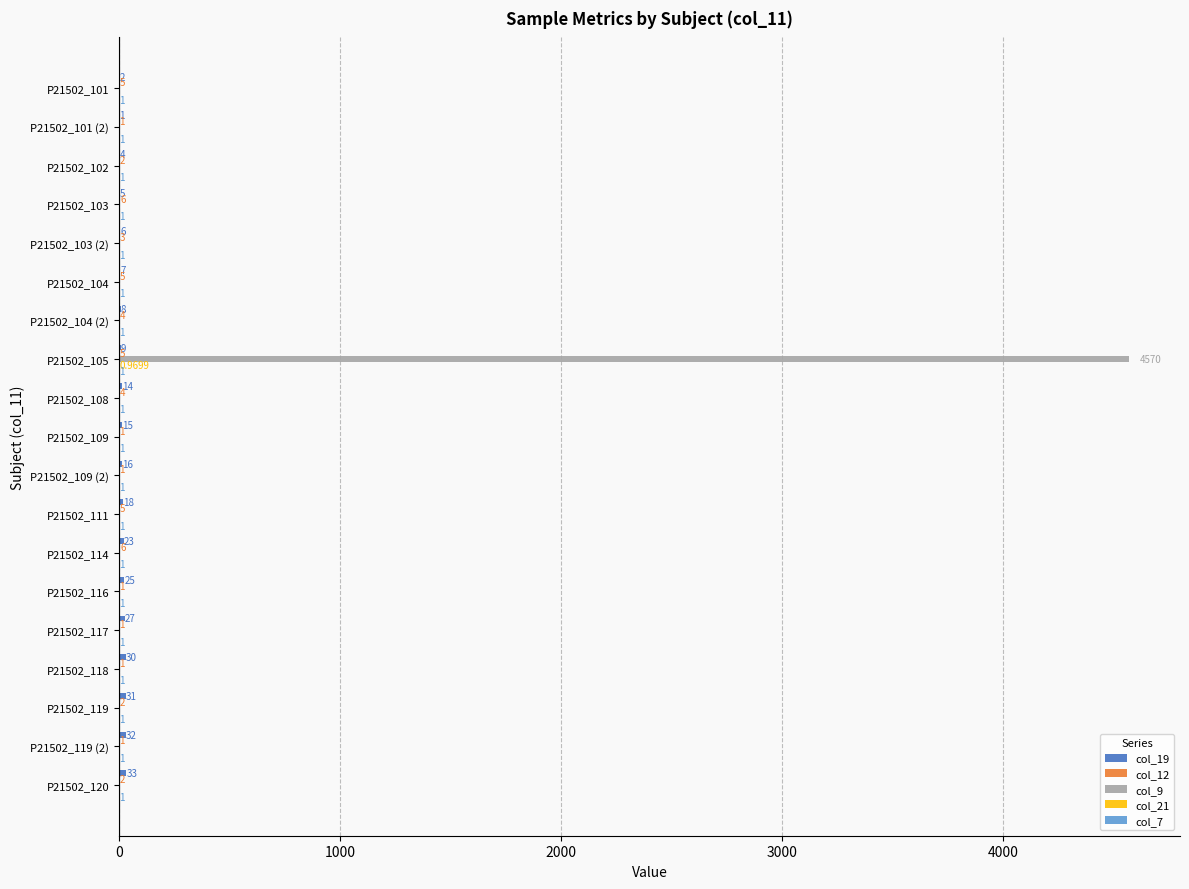

What is the total value across all series at P21502_104?

13.0